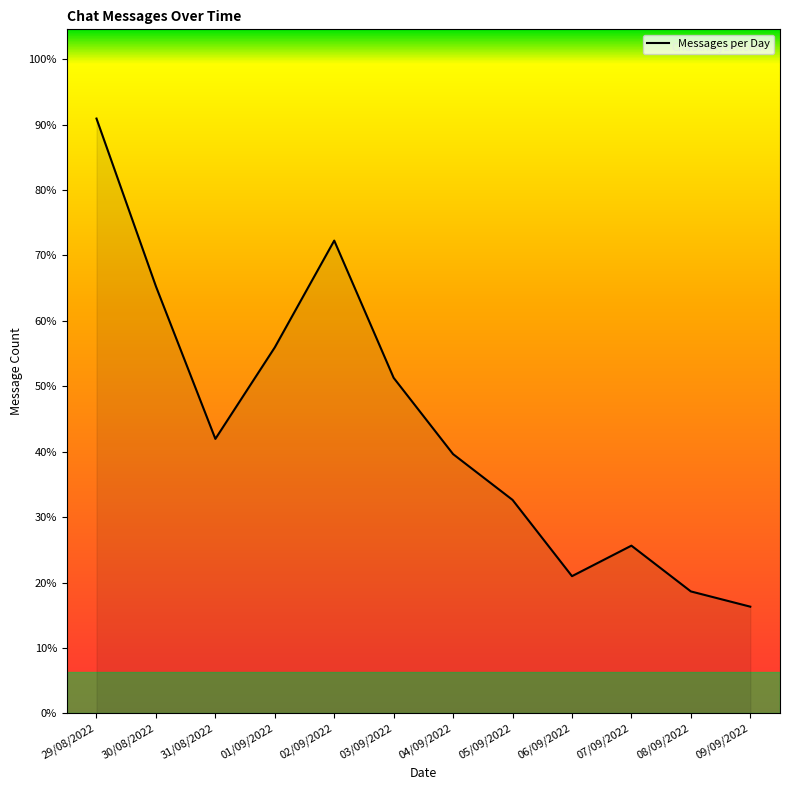

Which has a higher value, 29/08/2022 or 09/09/2022?

29/08/2022